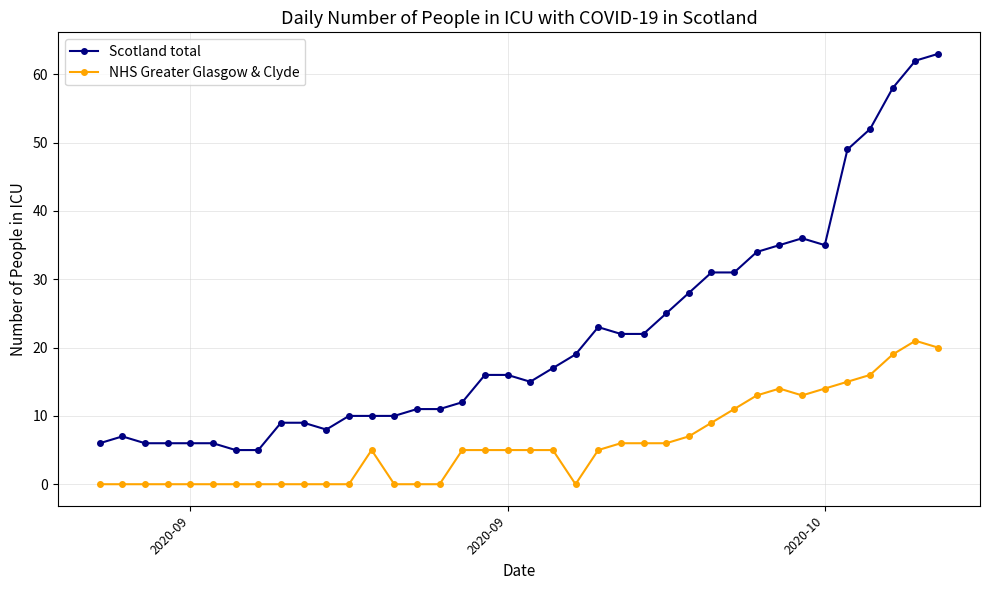

What is the average value of the Scotland total series?

22